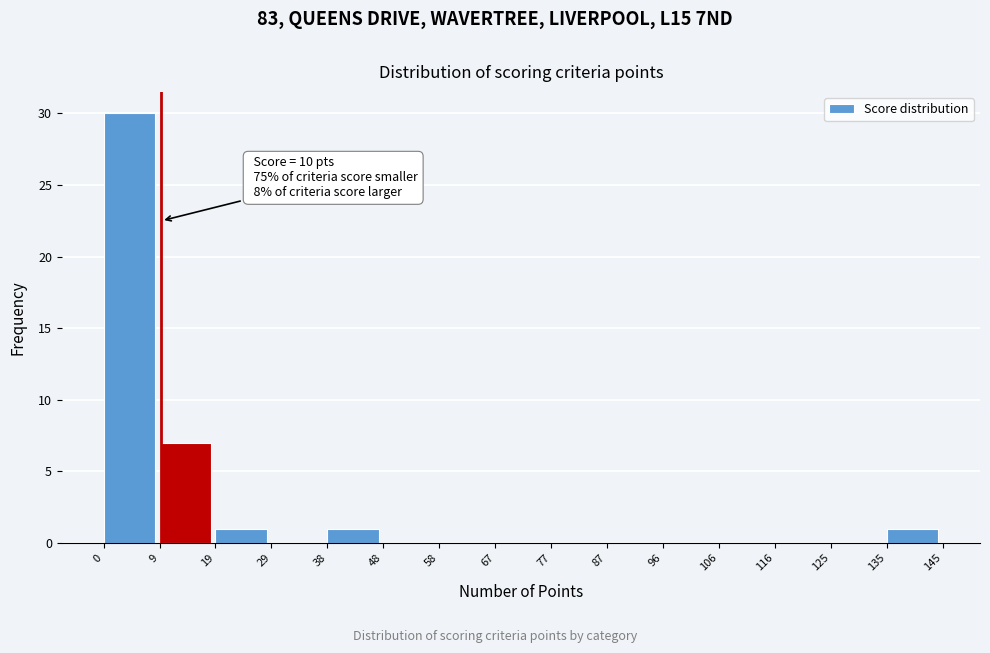

Over which range of the x-axis is the bar tallest?

0 to 9